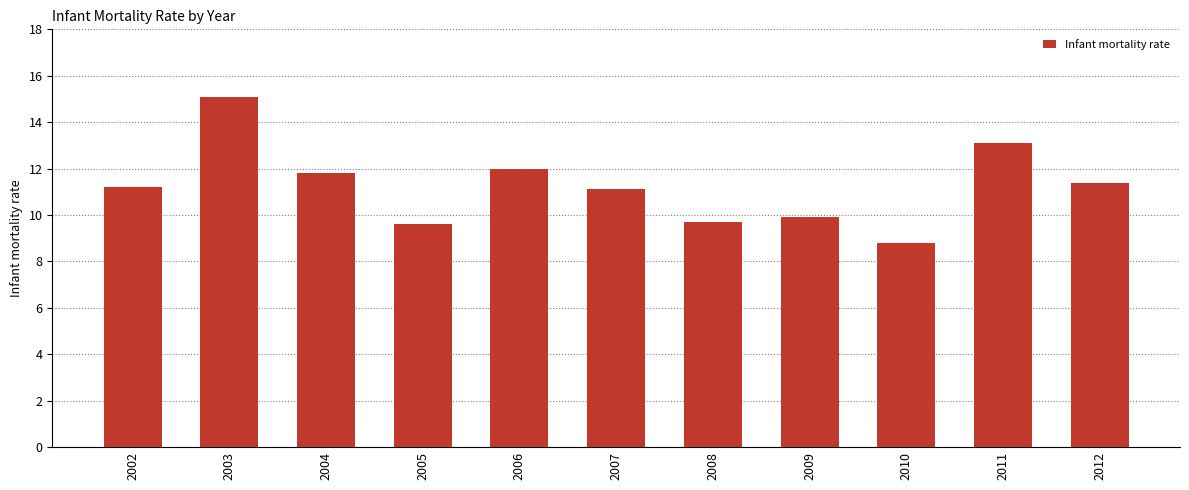

What is the sum of all values?

123.7